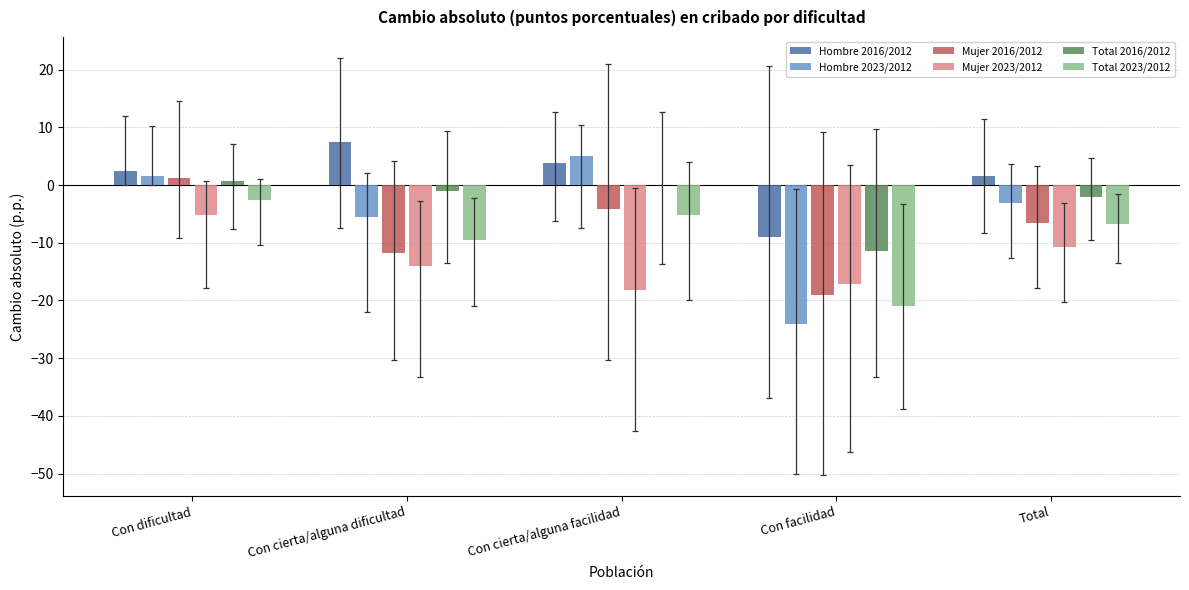

How many positive values does the Mujer 2016/2012 series have?

1